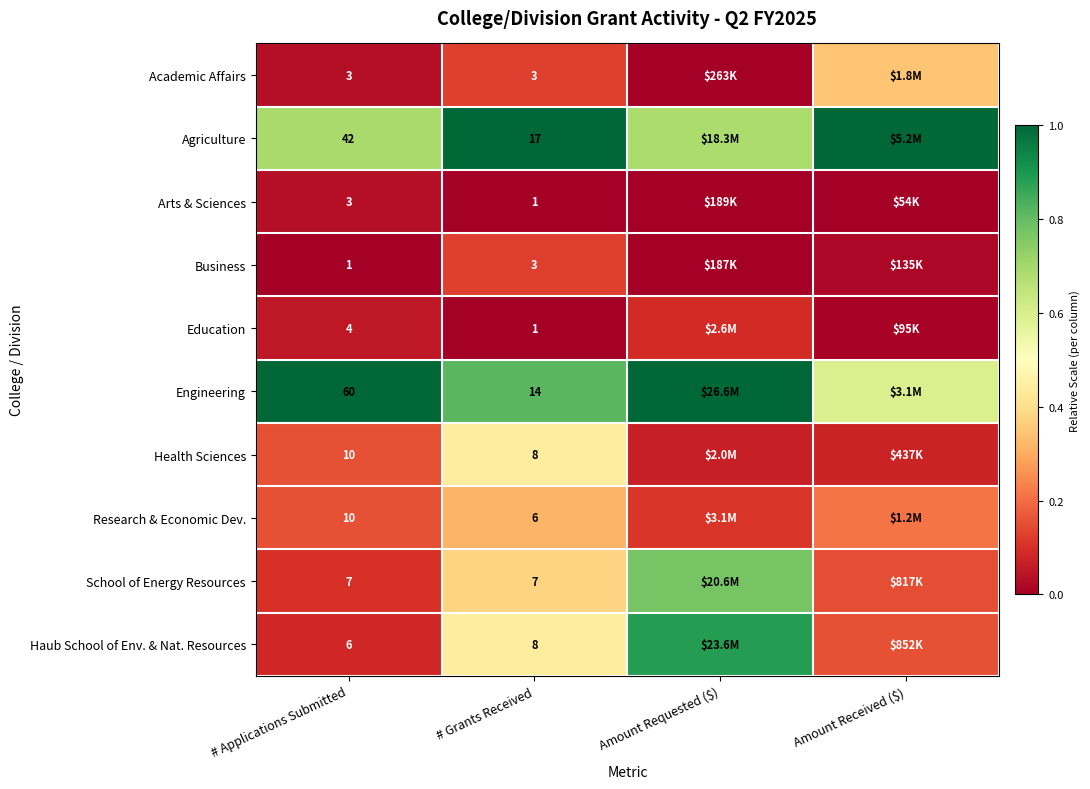

Is the value of Haub School of Env. & Nat. Resources at # Applications Submitted greater than the value of Arts & Sciences at # Grants Received?

Yes